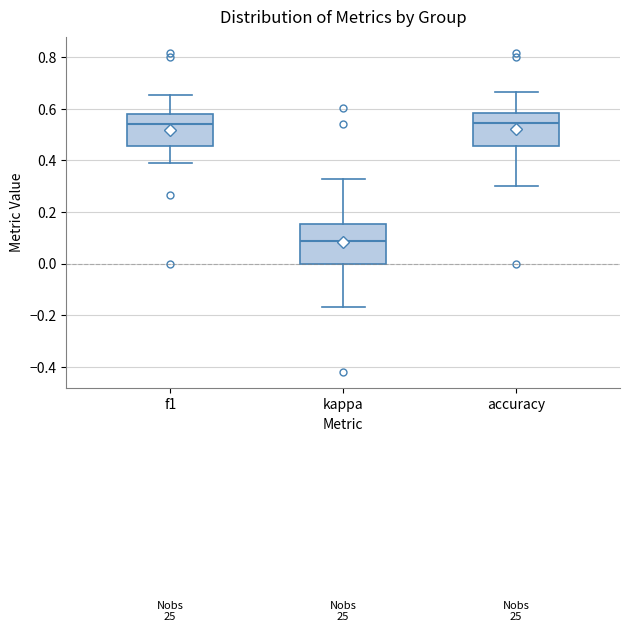

Which box's median line is the lowest?

kappa